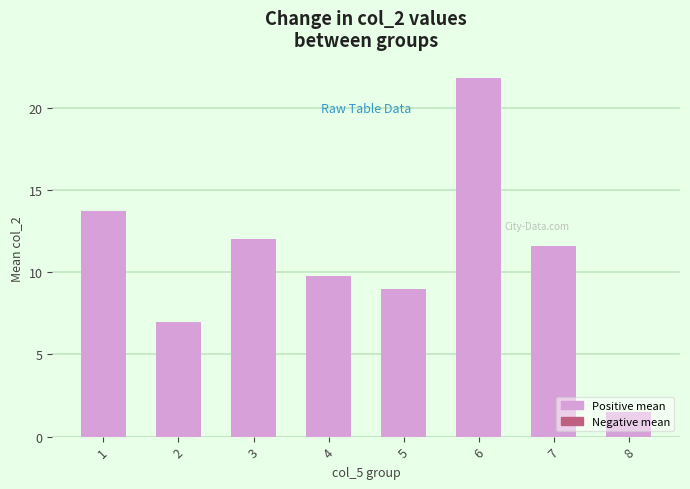

Reading left to right, what are all the values shown in this chart?

1=13.8	2=7.0	3=12.0	4=9.8	5=9.0	6=21.8	7=11.6	8=1.5